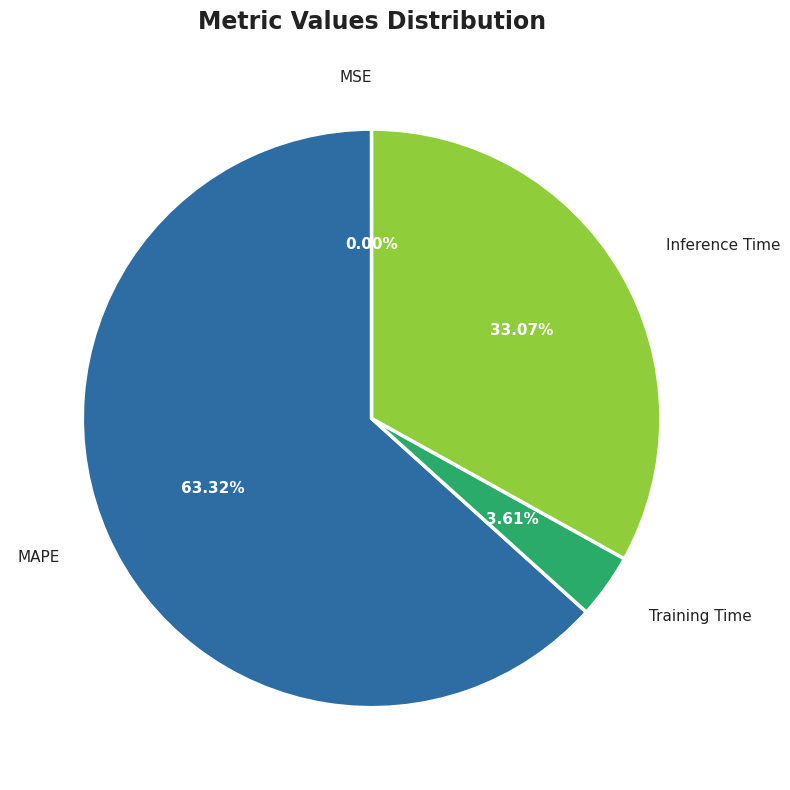

To the nearest percent, what is the average slice percentage?

25%